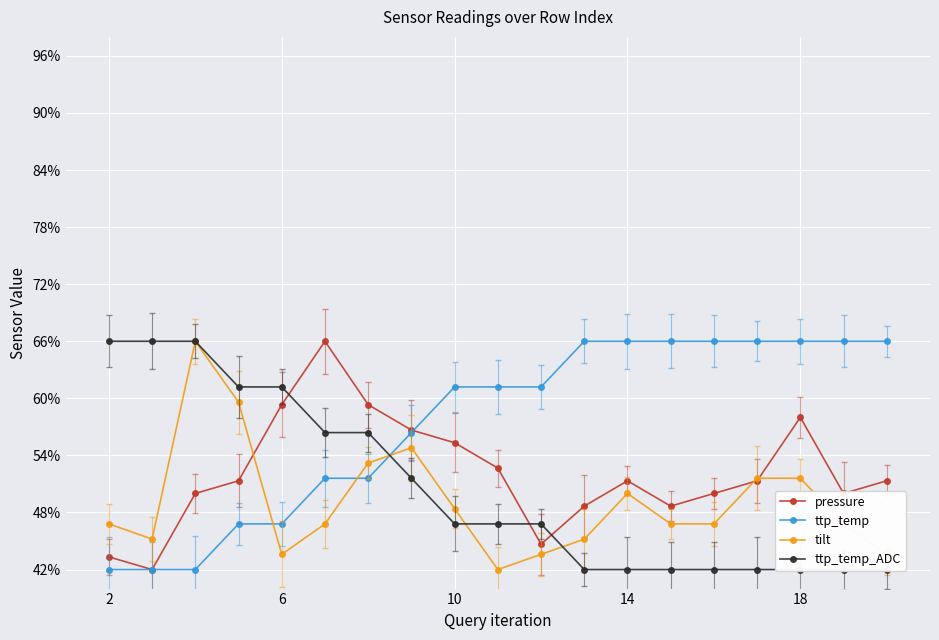

True or false: ttp_temp_ADC has more than 2 points higher than both neighbors.

False